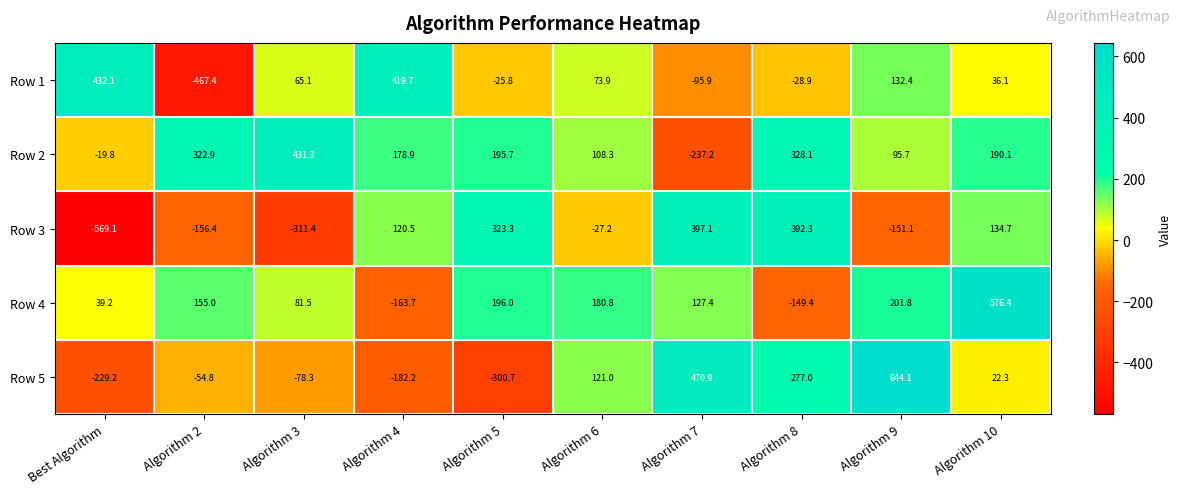

At which label does Row 4 reach its minimum?

Algorithm 4